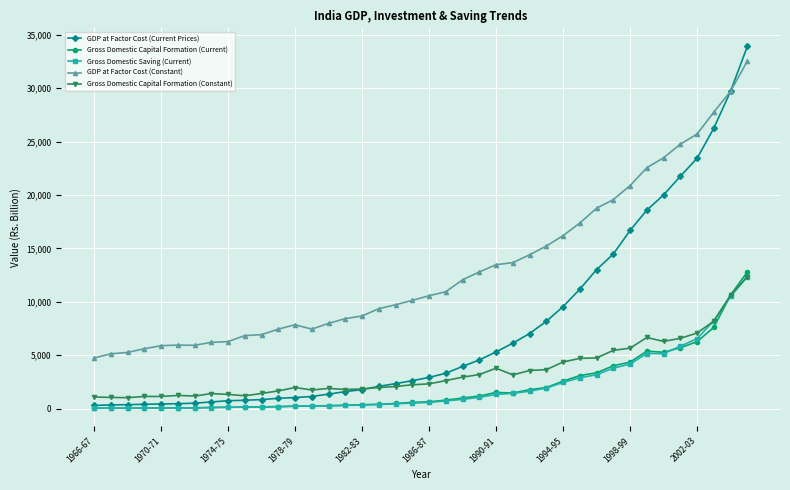

How many categories are shown in the chart?

40